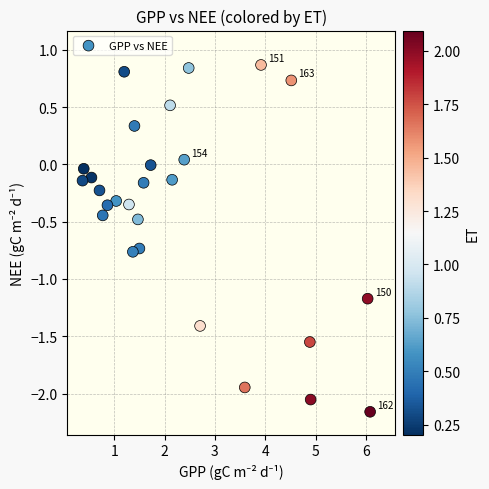

What is the range of X values (max minus min)?

5.7